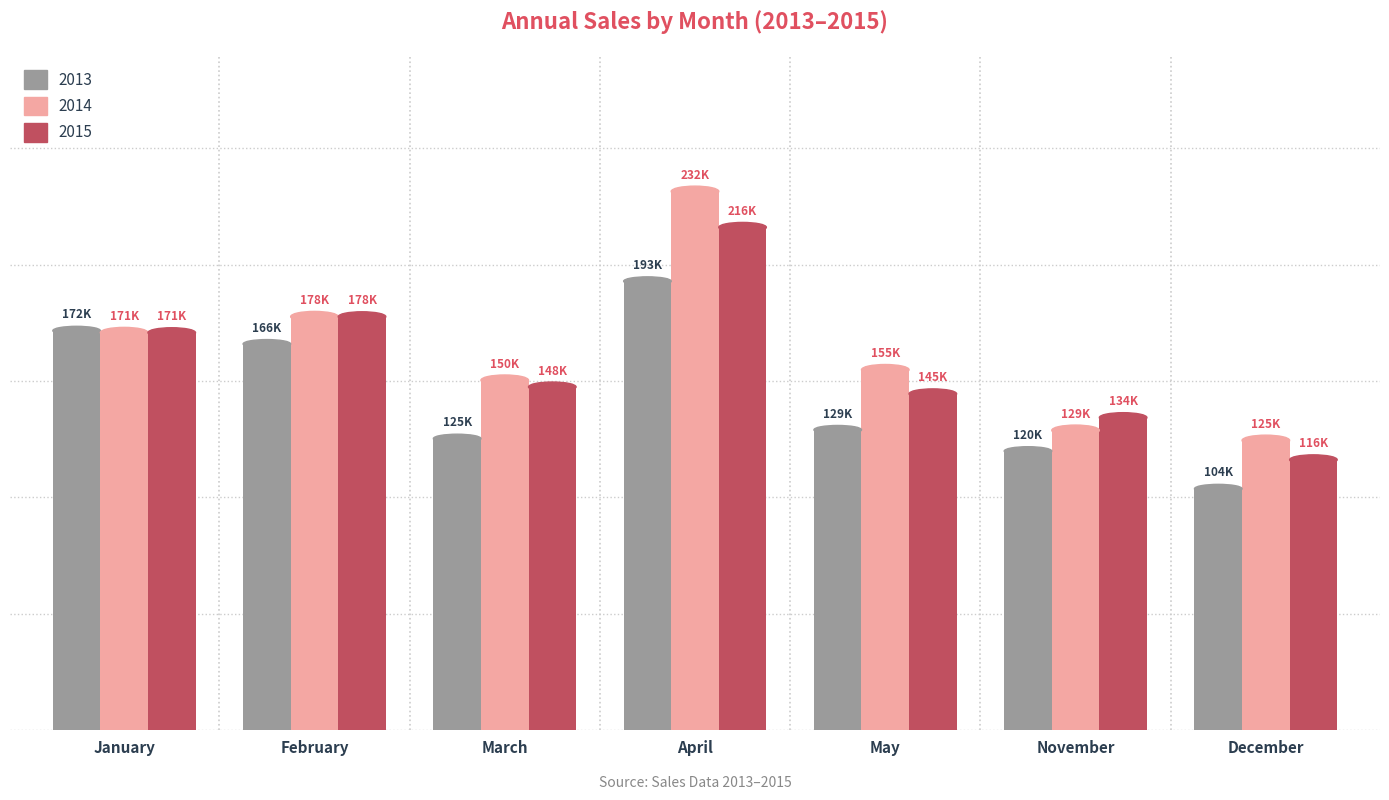

What is the difference between the 2014 values at January and February?

6856.0